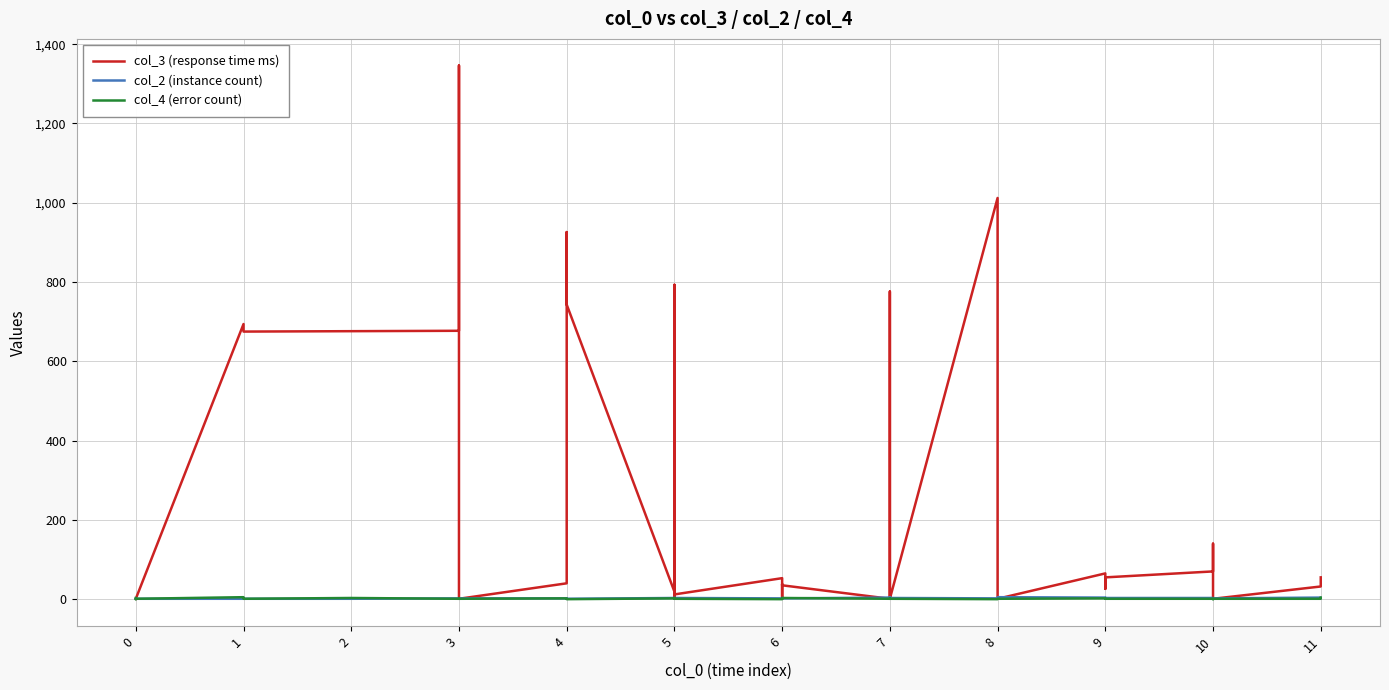

How many intersections are there between col_4 (error count) and col_3 (response time ms)?

1